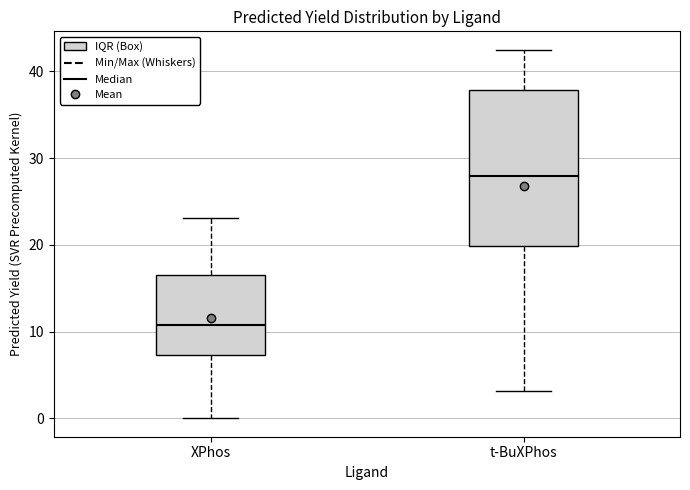

Which box has the highest median line?

t-BuXPhos